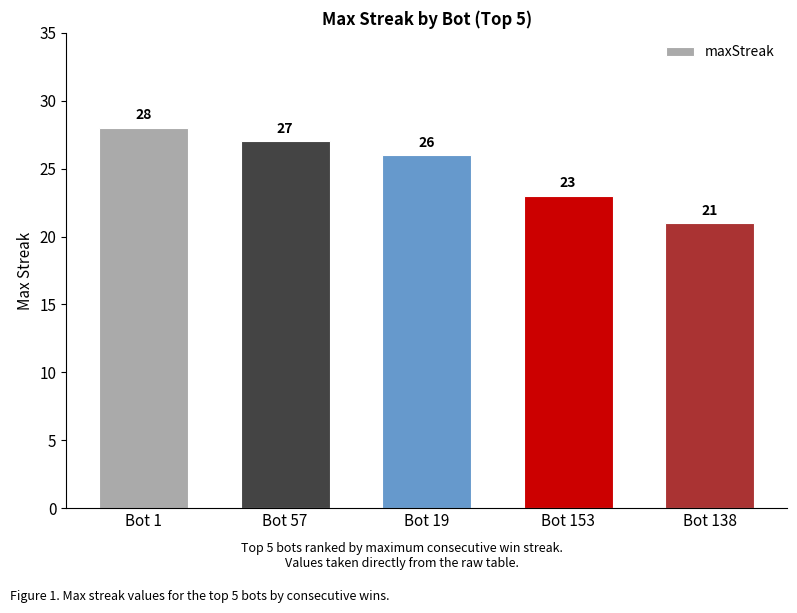

What is the sum of all values?

125